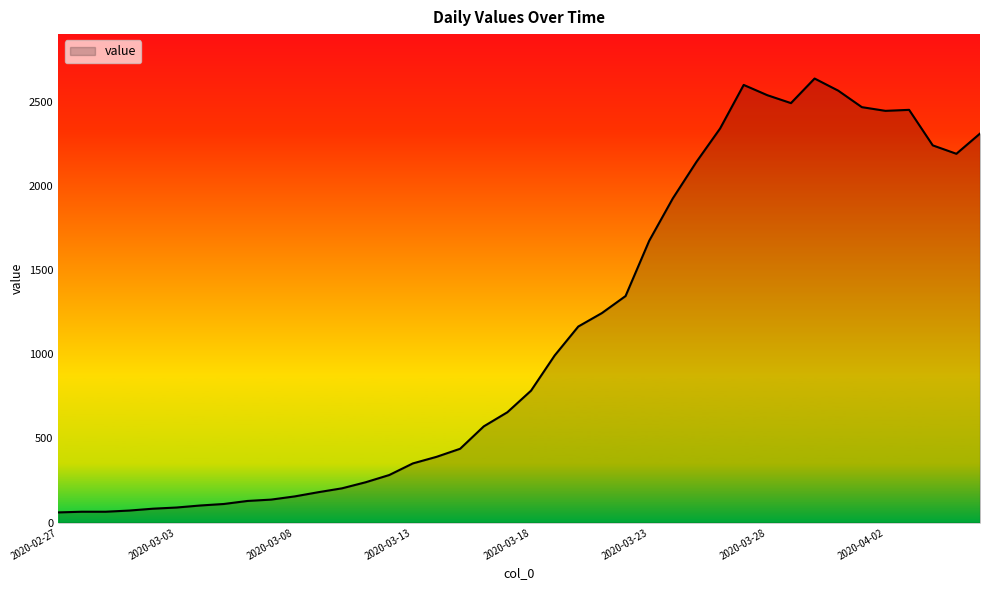

What is the difference between the maximum and minimum values?

2577